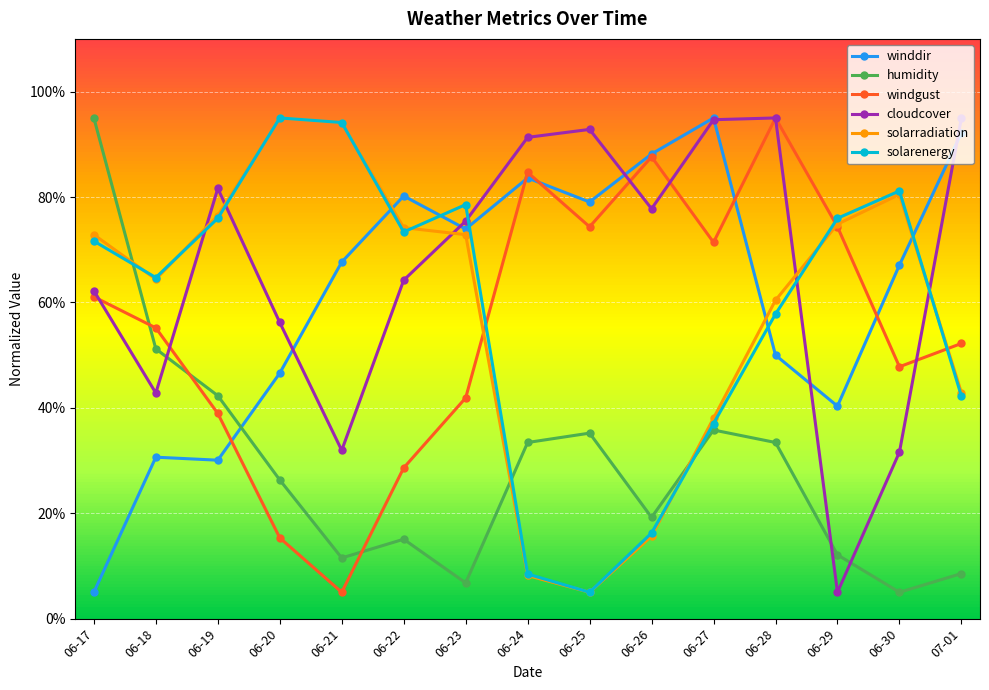

Between 06-25 and 07-01, which series saw the biggest shift?

solarradiation